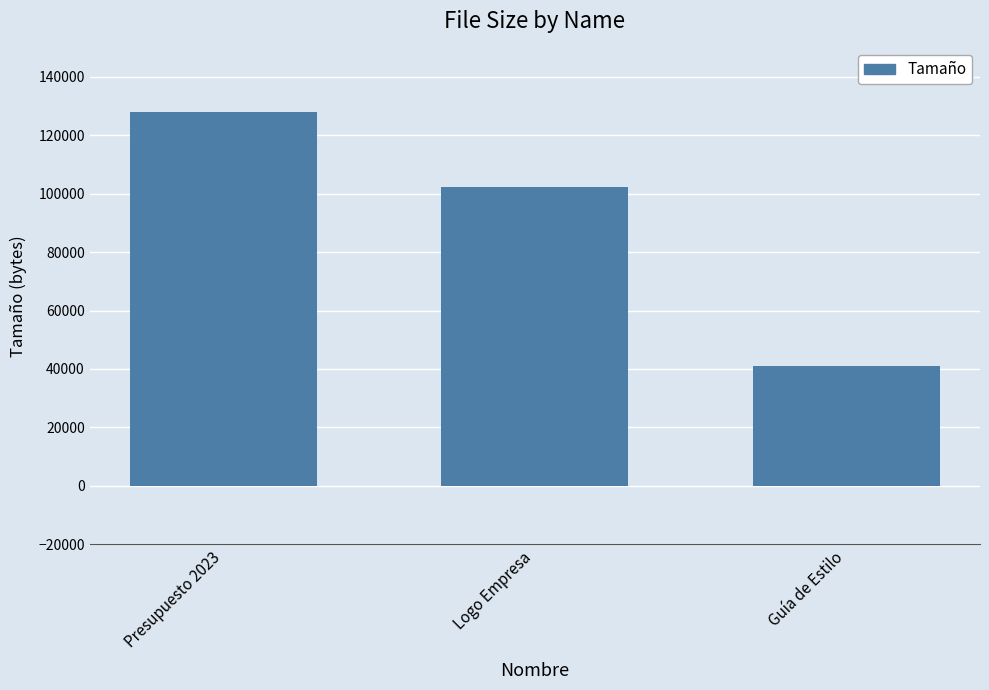

Between Presupuesto 2023 and Logo Empresa, which is larger?

Presupuesto 2023